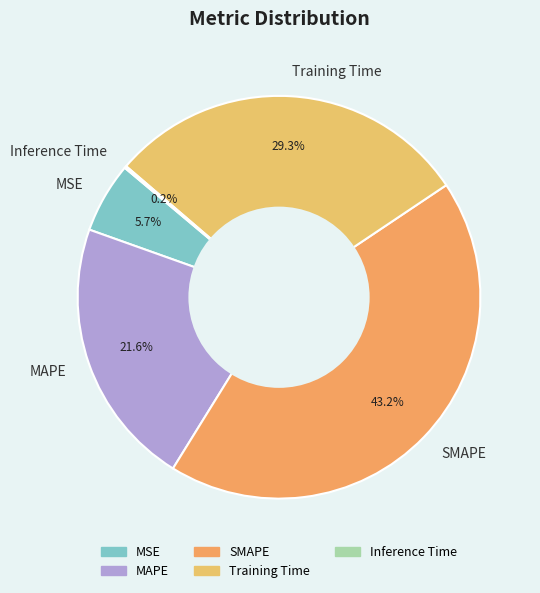

Between Training Time and MAPE, which is larger?

Training Time